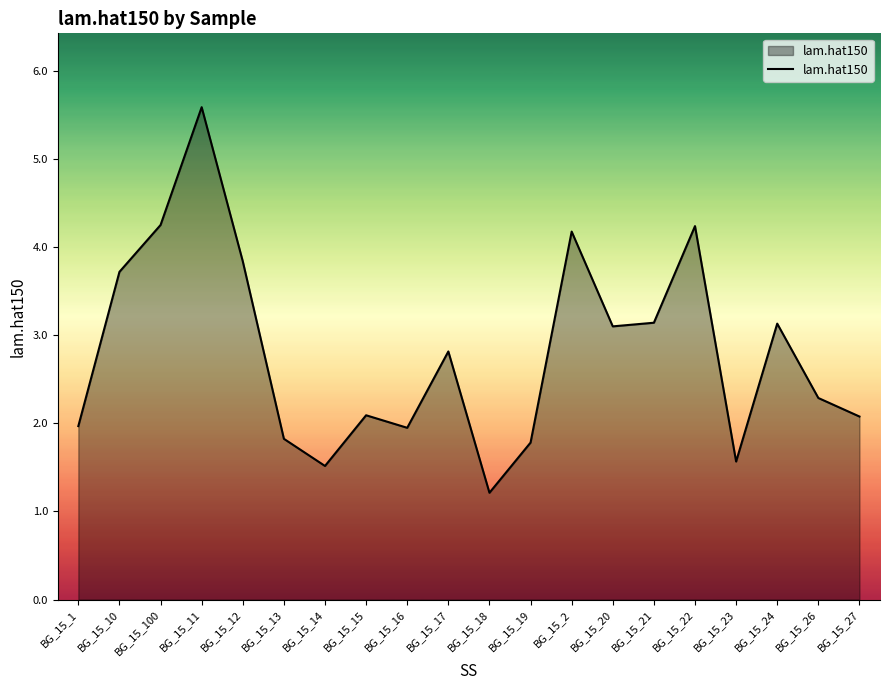

The chart shows a value of 2.7 at BG_15_13. True or false?

False